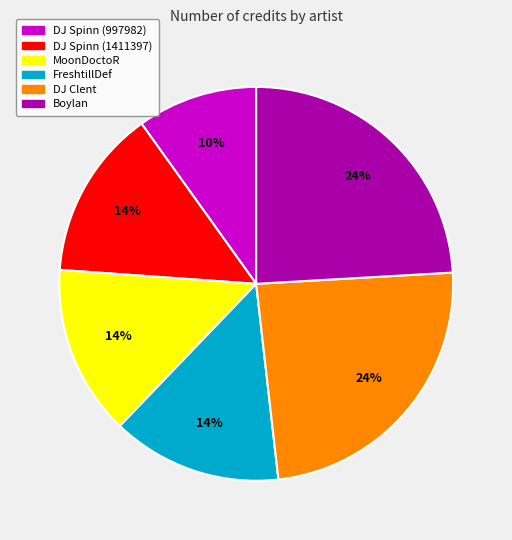

Does FreshtillDef represent more than half of the total?

No